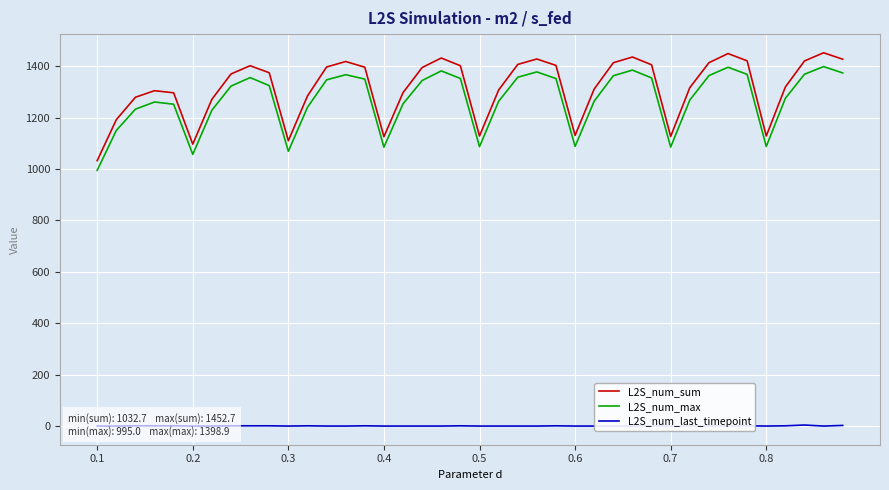

Between 13 and 29, which series saw the biggest shift?

L2S_num_sum